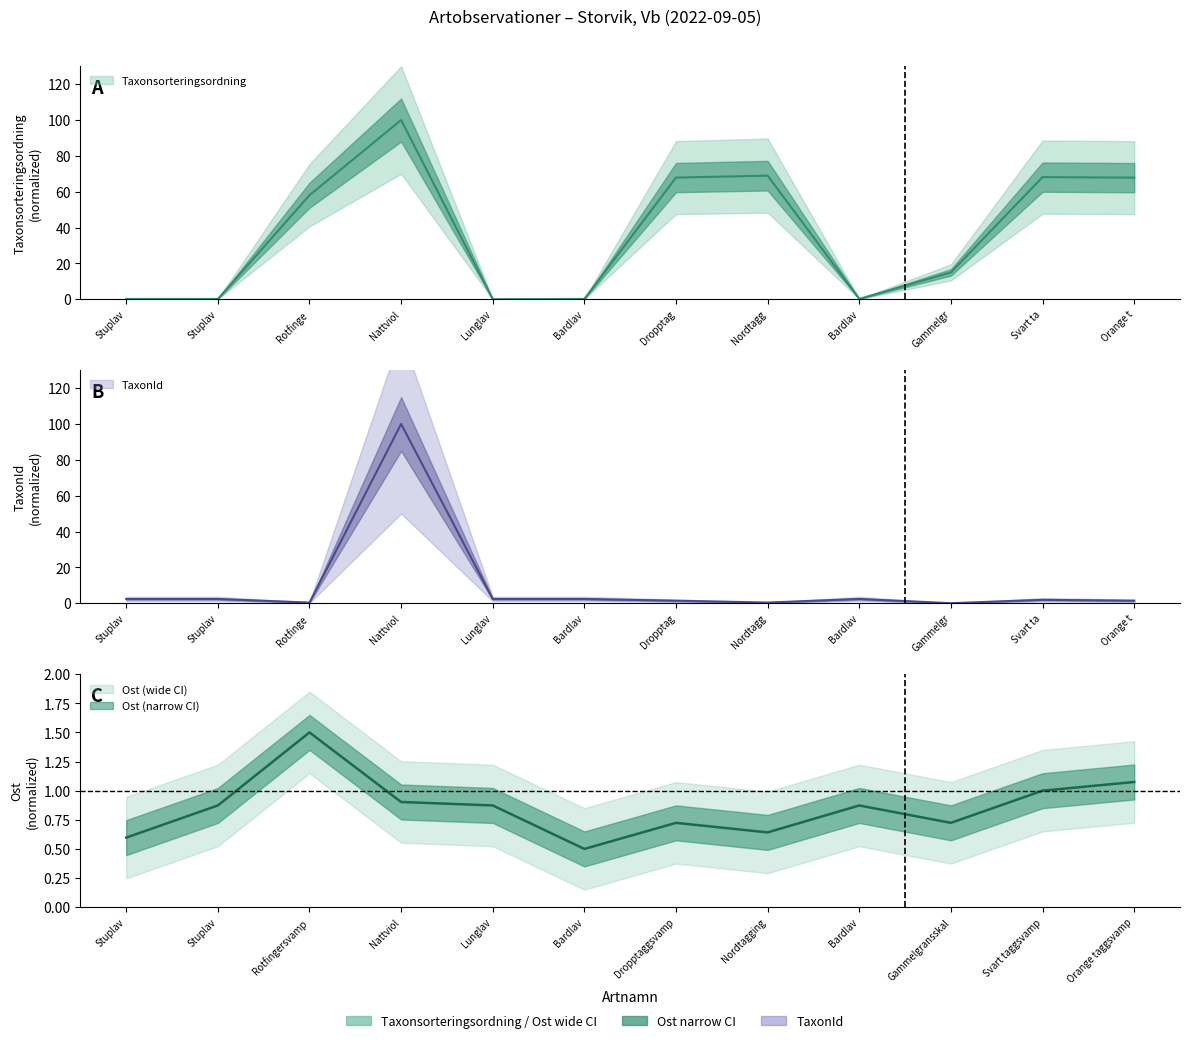

Does the chart display data point markers on the line(s)?

No